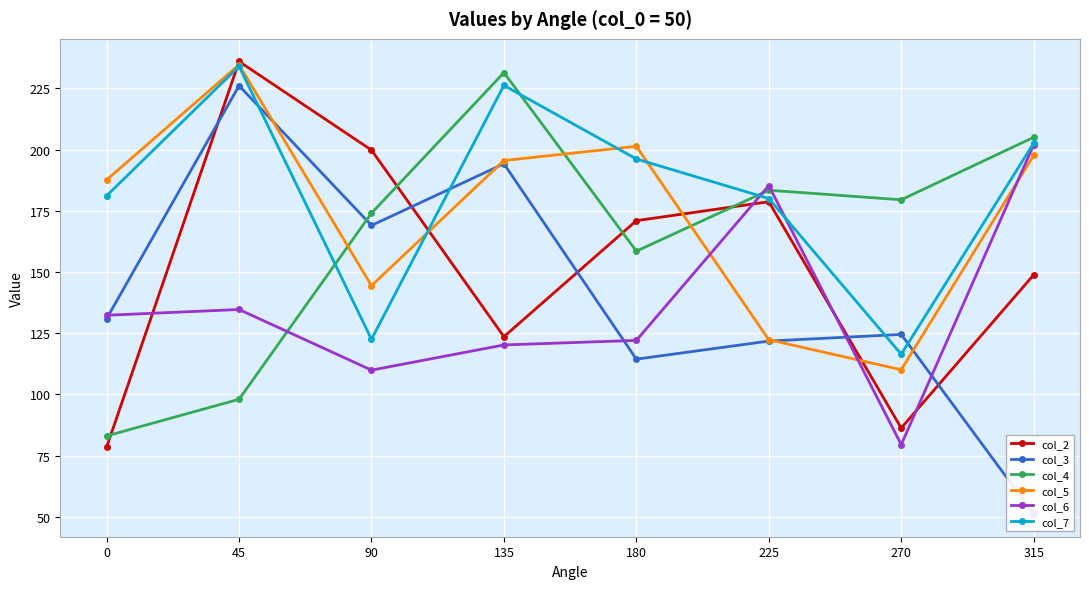

What is the value of the col_2 point at the 6th from the left?

178.7